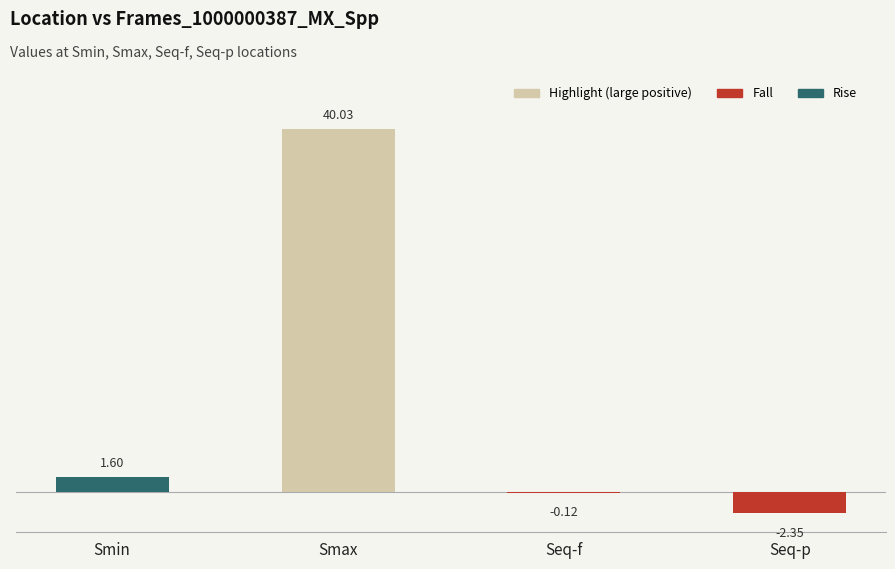

Which label corresponds to the largest value in the chart?

Smax